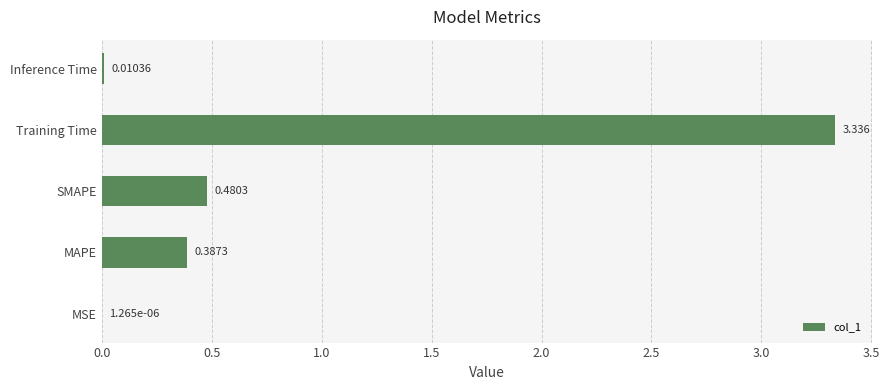

Which has a higher value, Inference Time or MSE?

Inference Time